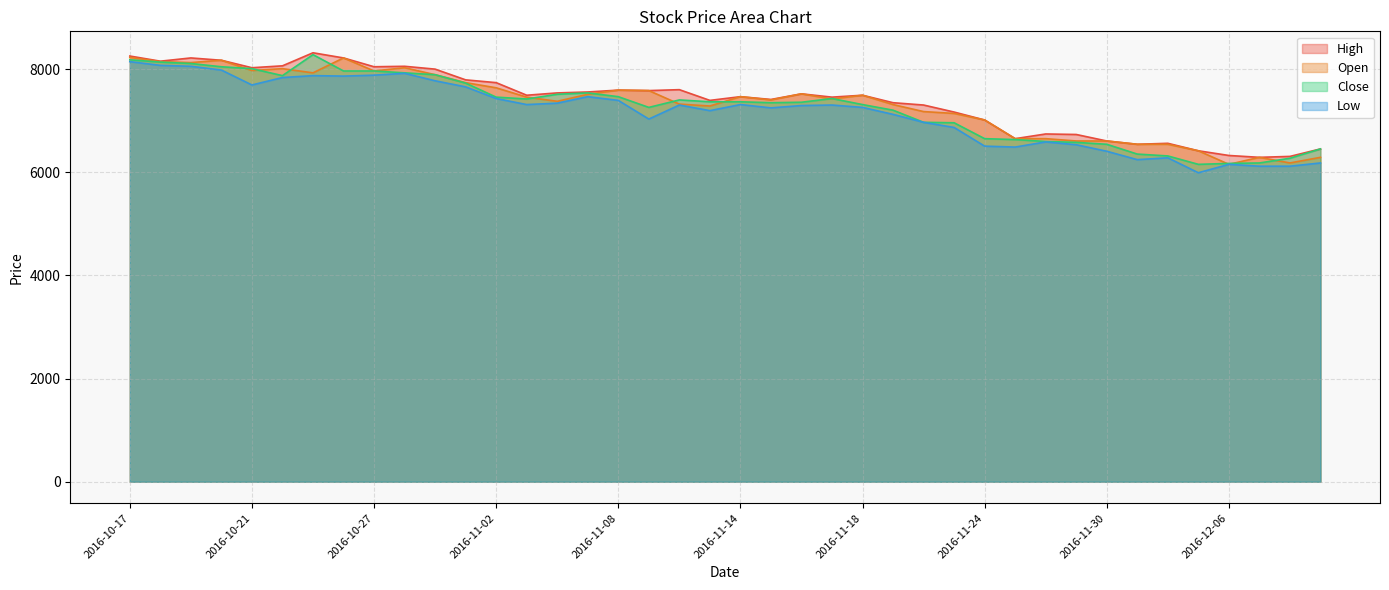

The value of High at 2016-11-28 is 2258. True or false?

False